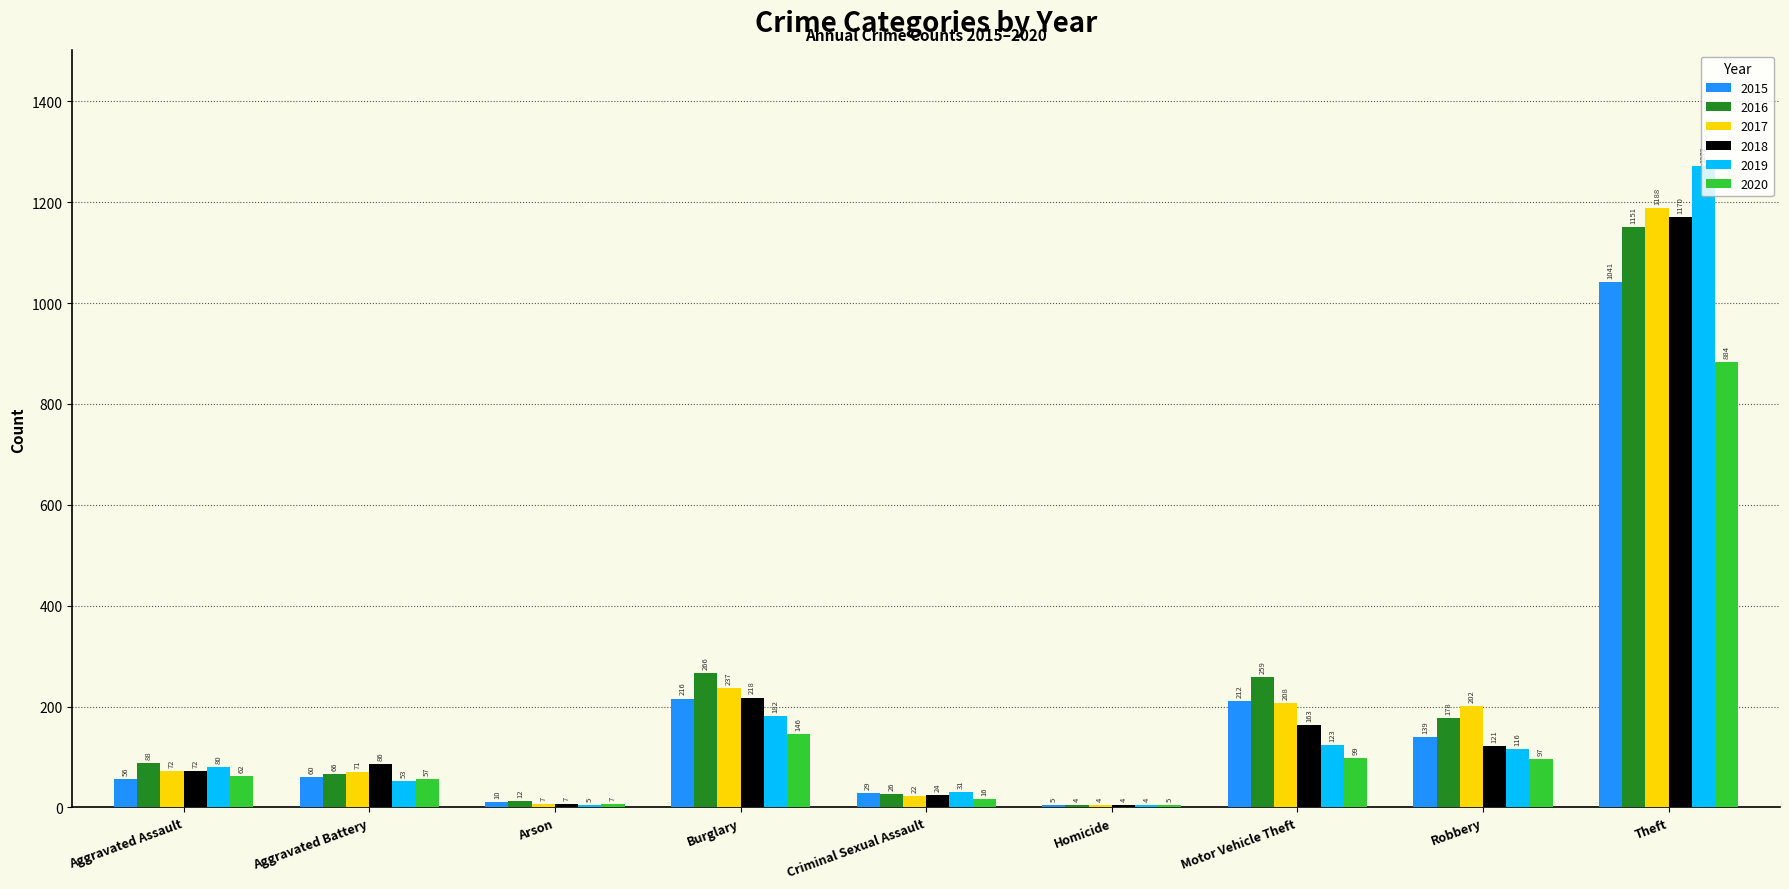

The 2018 series shows 272 at Motor Vehicle Theft. True or false?

False